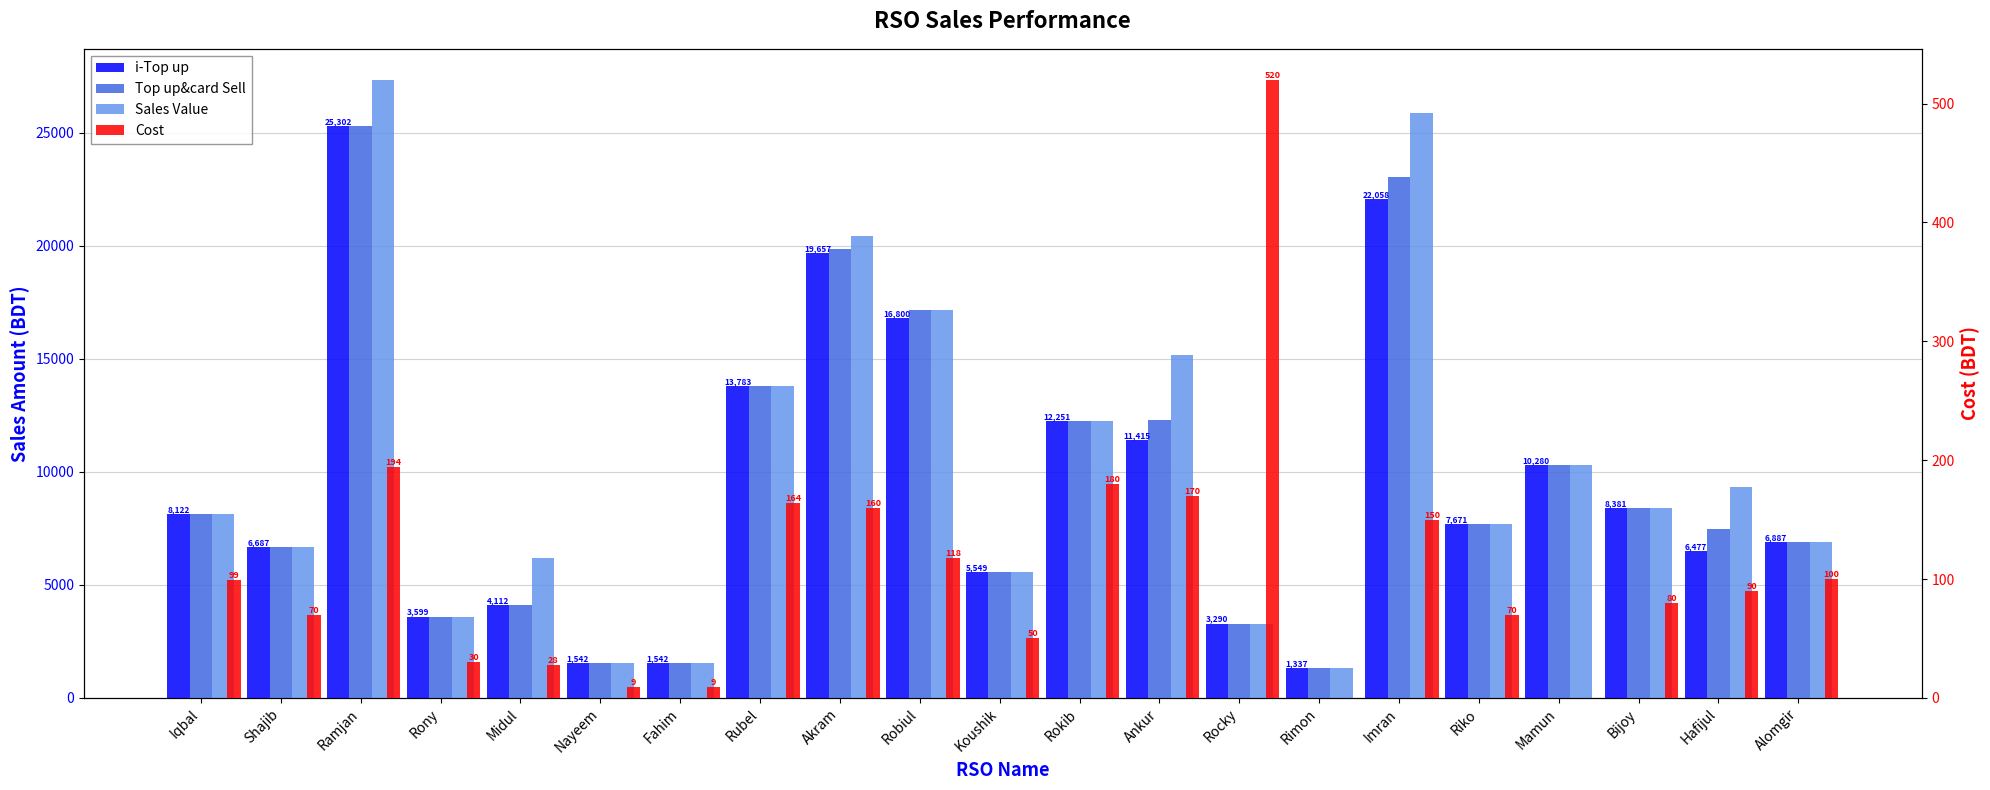

What is the difference between the Cost values at Imran and Fahim?

141